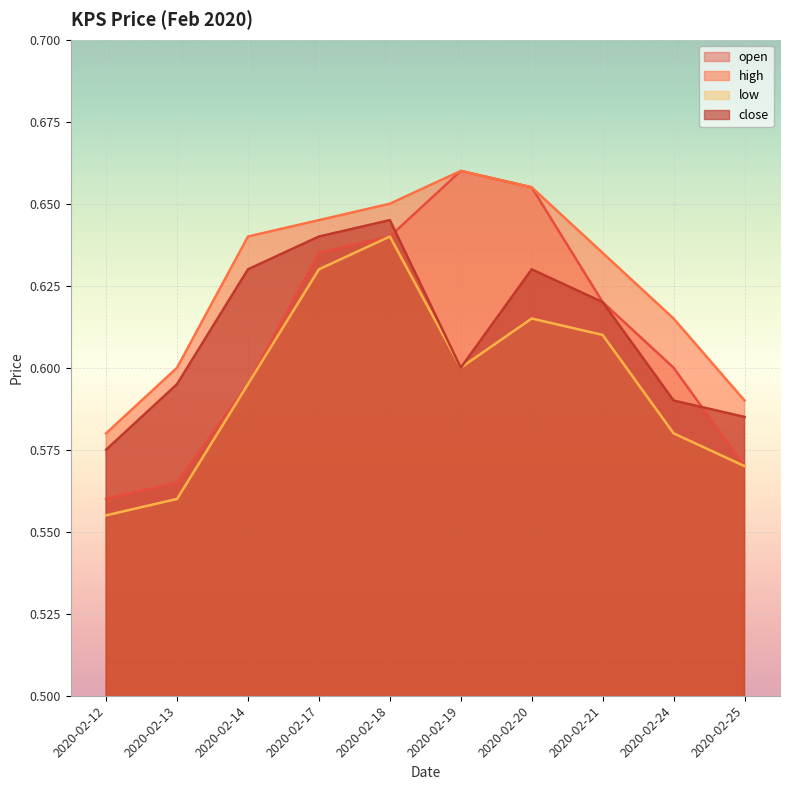

At 2020-02-18, list the series in order from smallest to largest.

open, low, close, high